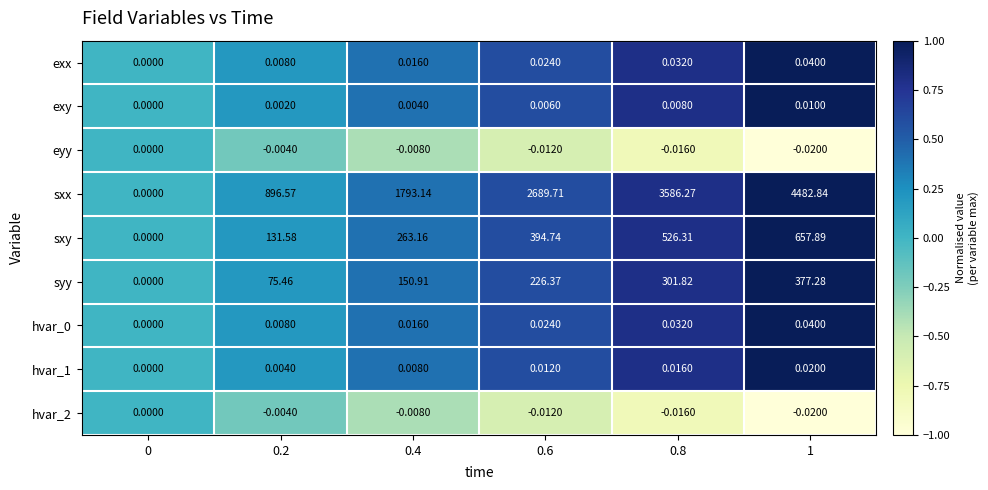

Which series has the largest range (max minus min)?

sxx